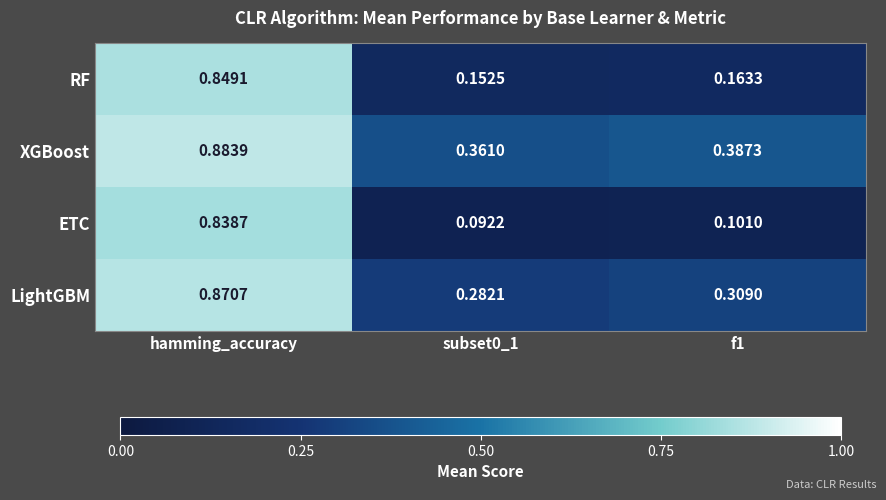

What is the total value across all series at f1?

1.0